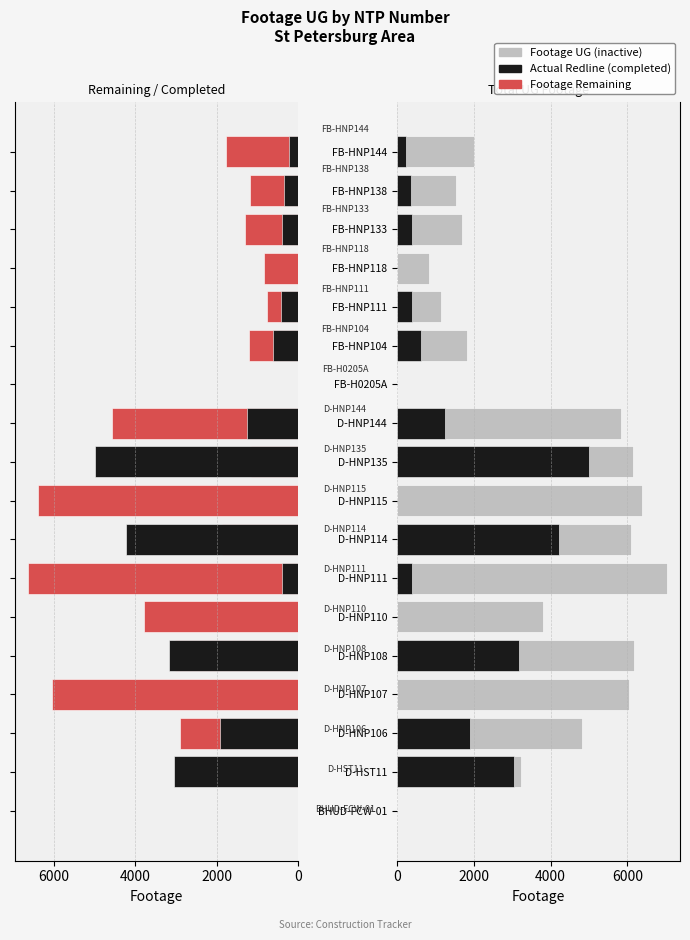

What is the difference between the maximum and second lowest values in the Footage Remaining series?

6634